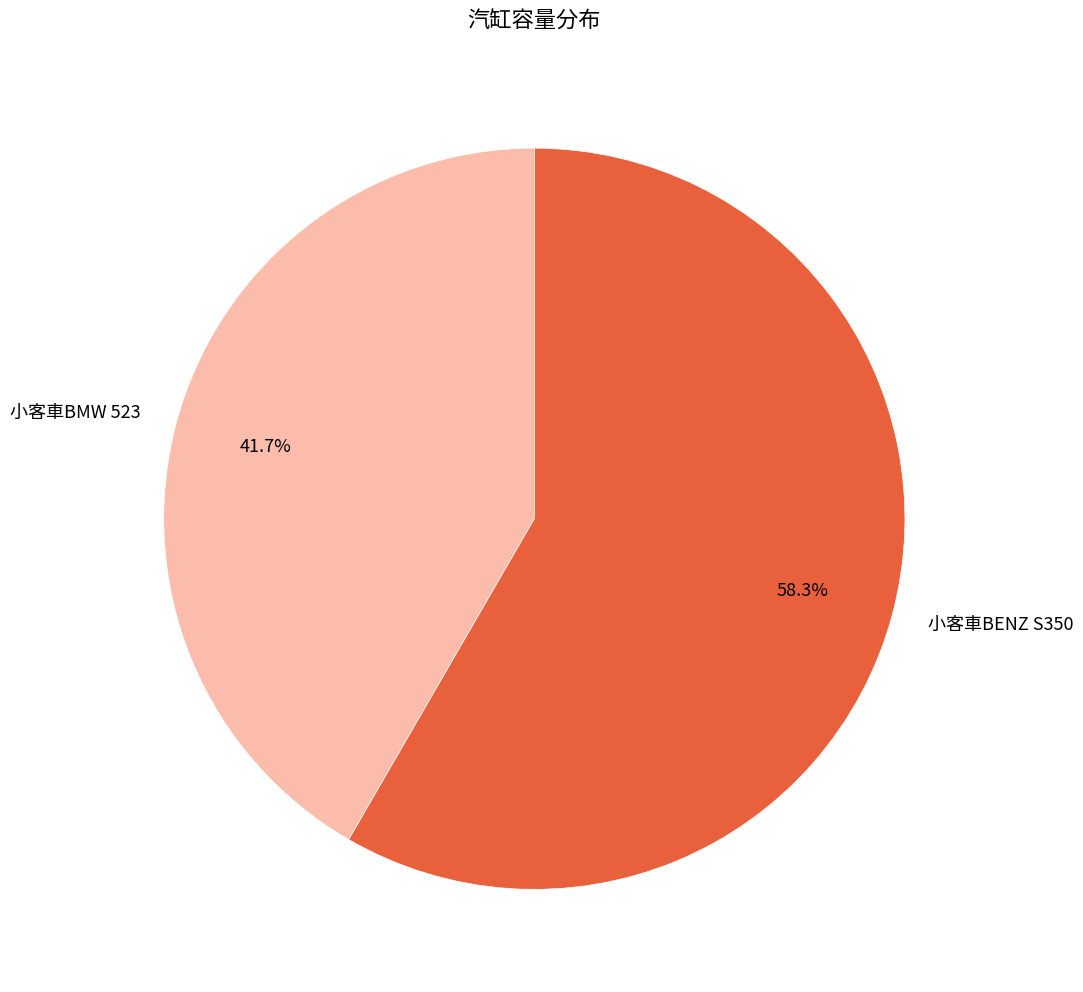

To the nearest percent, what portion does 小客車BMW 523 represent?

42%